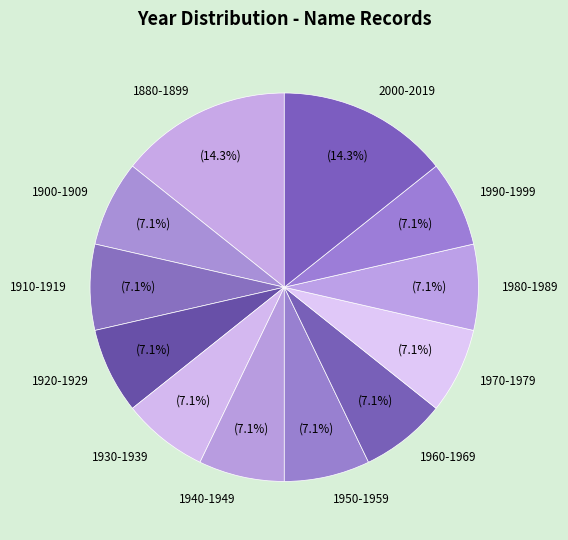

To the nearest percent, what is the difference between the largest and smallest slice percentages?

7%